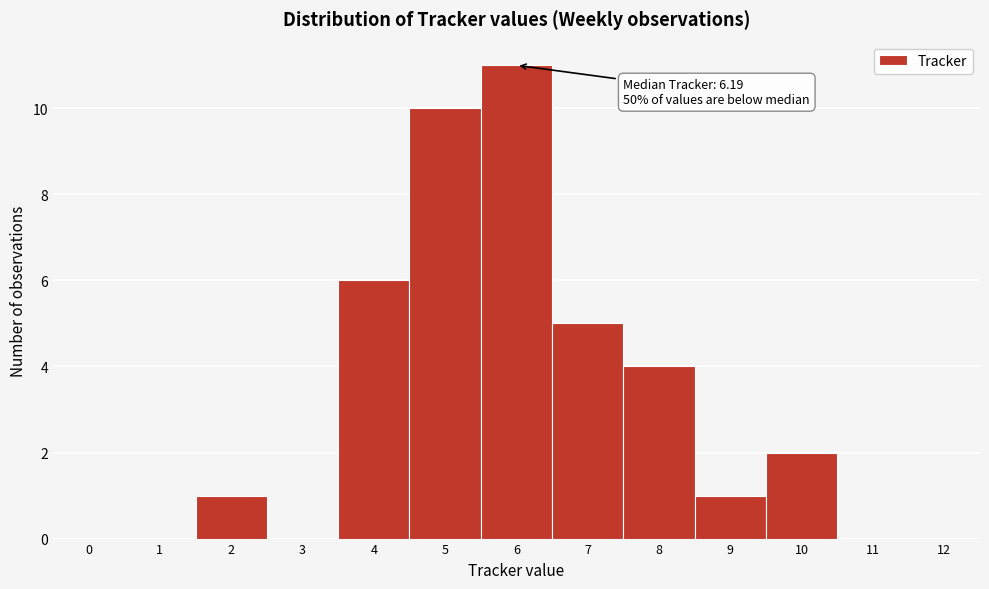

What is the sum of all values?

40